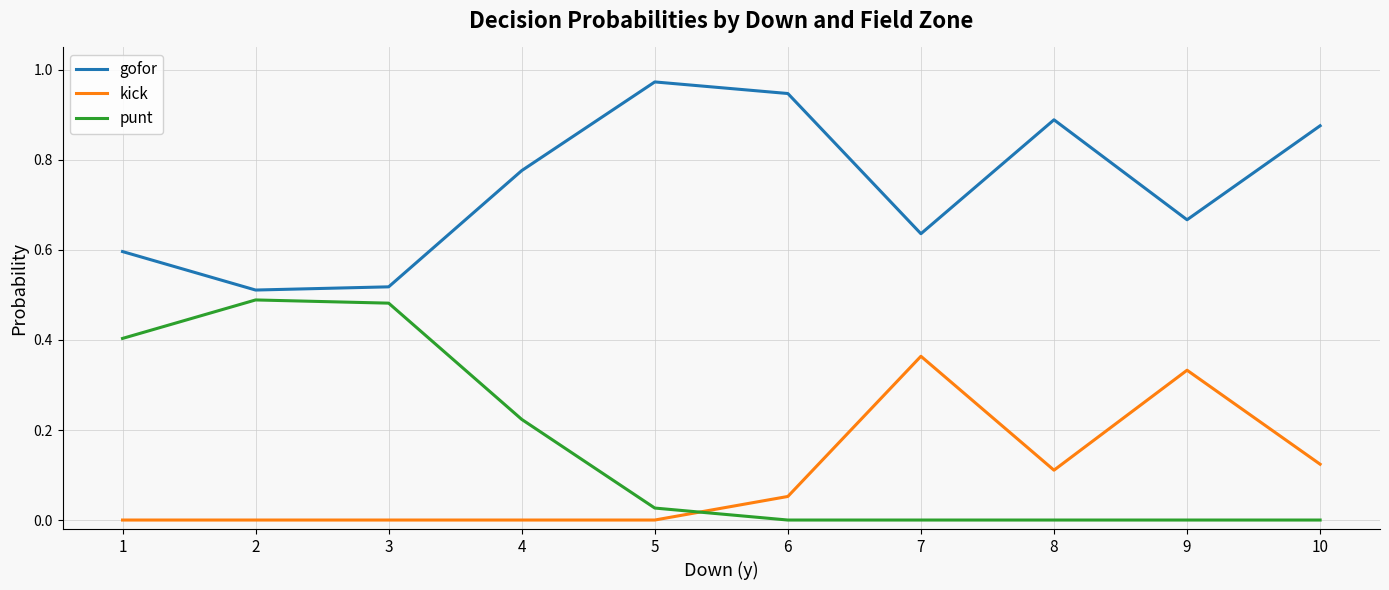

Rank the series by their maximum value, from lowest to highest.

kick, punt, gofor